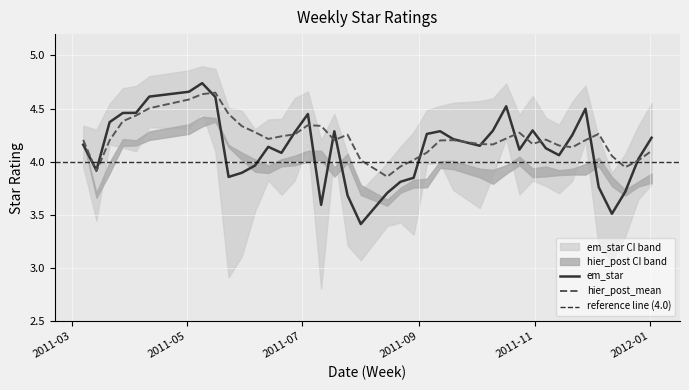

List the labels in order of hier_post_CI_up value, largest first.

2011-05-09, 2011-05-16, 2011-05-02, 2011-04-11, 2011-03-28, 2011-03-07, 2011-04-04, 2011-05-23, 2011-07-04, 2011-07-11, 2011-05-30, 2011-07-25, 2011-06-27, 2011-10-24, 2011-12-05, 2011-06-20, 2011-06-06, 2011-09-19, 2011-09-12, 2011-03-21, 2011-11-28, 2011-10-17, 2011-06-13, 2011-11-07, 2011-07-18, 2011-10-31, 2011-10-03, 2011-11-21, 2011-10-10, 2011-11-14, 2012-01-02, 2011-12-12, 2011-09-05, 2011-08-29, 2011-12-26, 2011-08-01, 2011-08-22, 2011-12-19, 2011-03-14, 2011-08-15